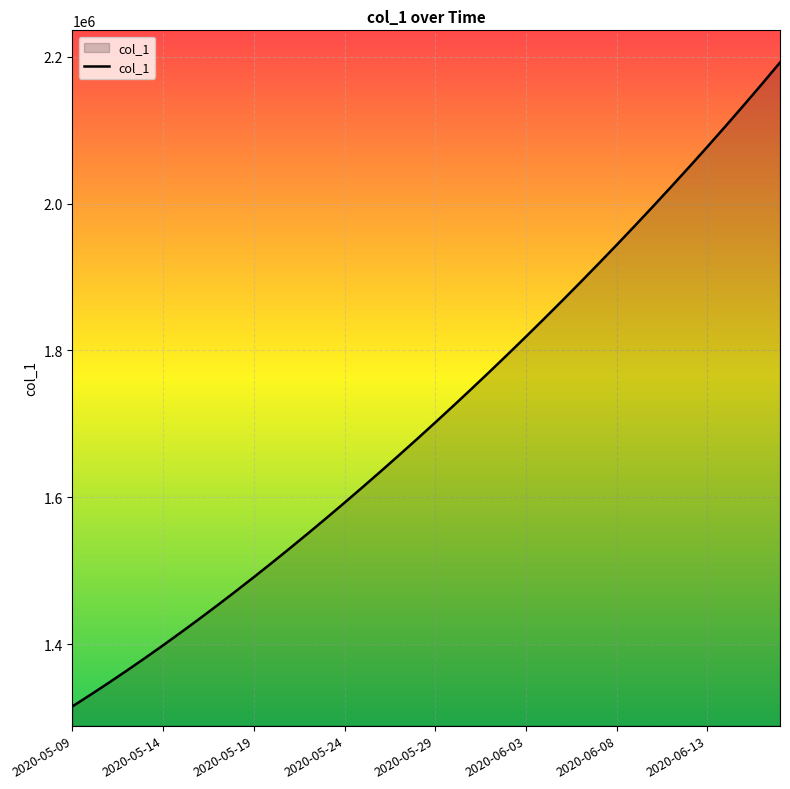

What is the smallest value displayed?

1315099.0